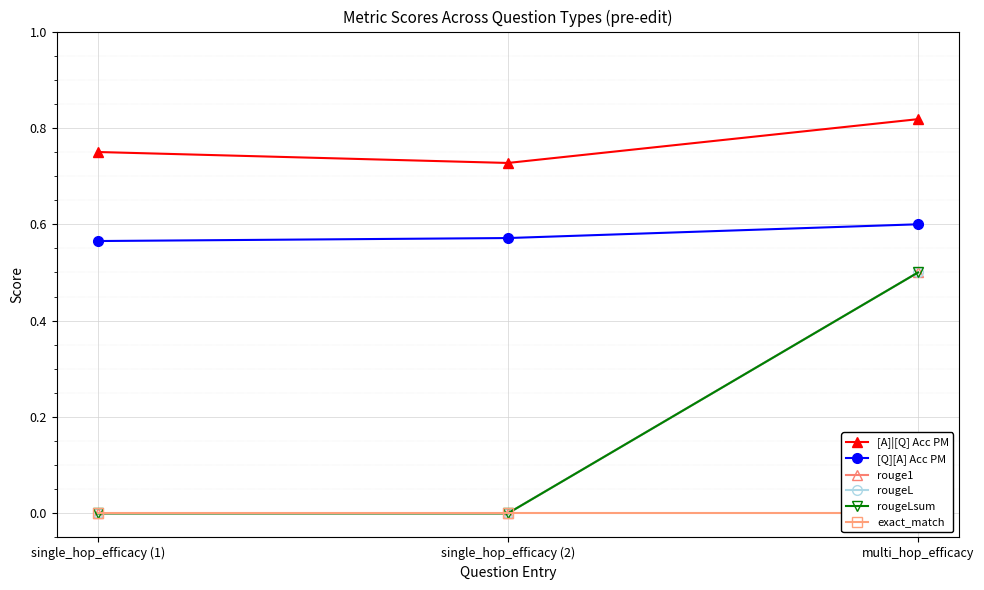

Rank the series at single_hop_efficacy (1) from lowest to highest value.

rouge1, rougeL, rougeLsum, exact_match, [Q][A] Acc PM, [A]|[Q] Acc PM